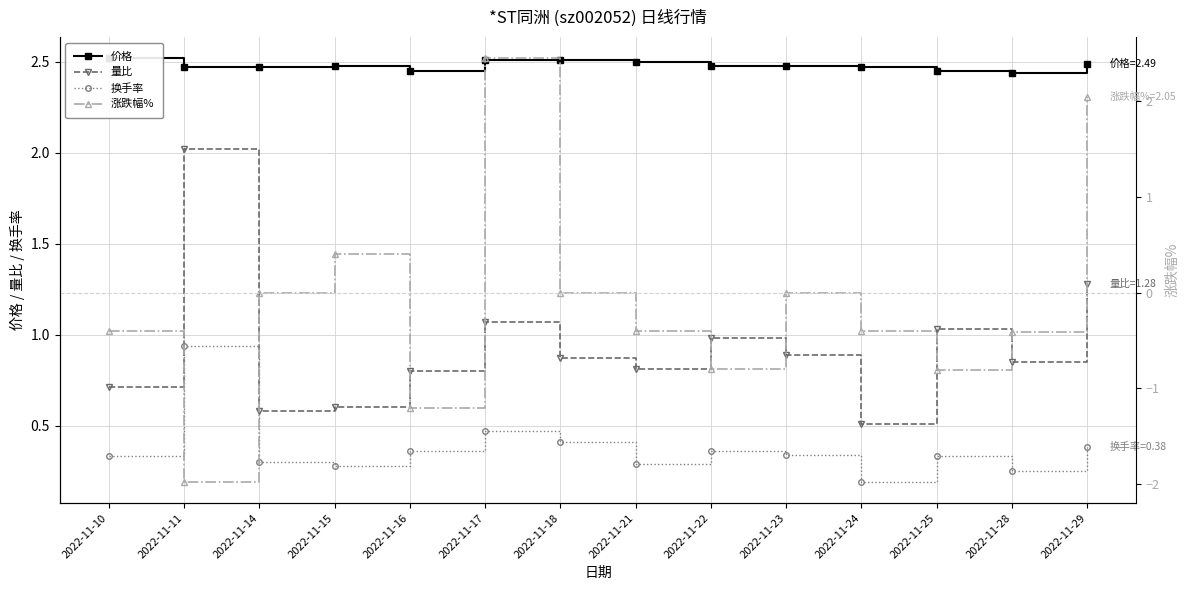

In 量比, how many points are lower than both neighbors (excluding endpoints)?

4